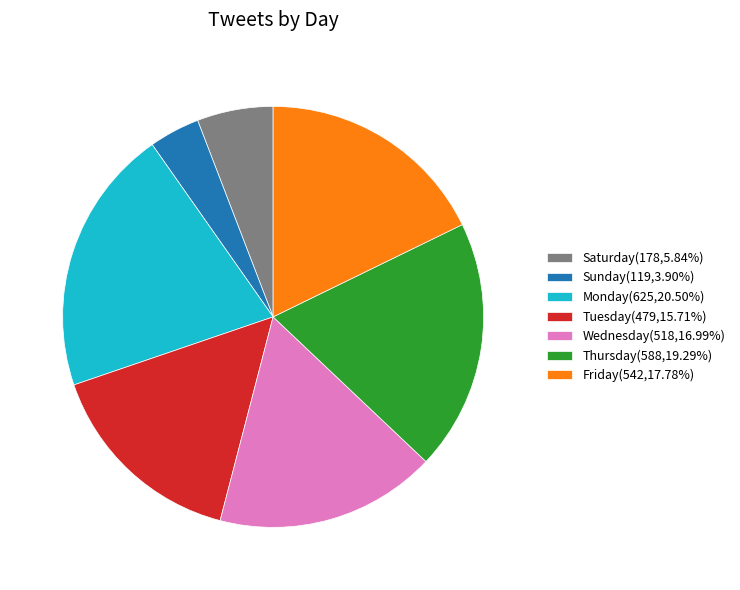

The Tuesday slice represents 16% of the pie. True or false?

True